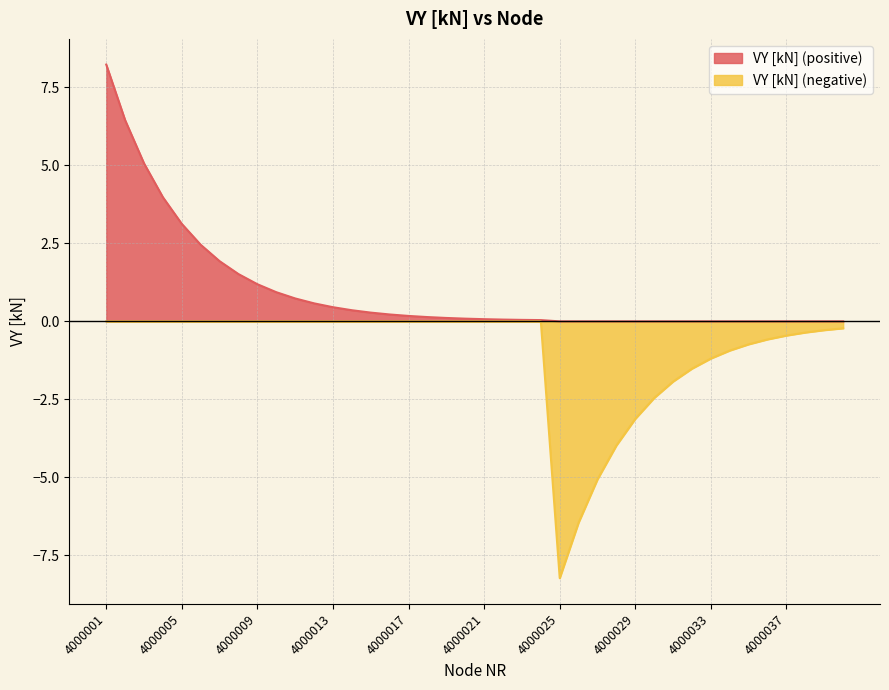

Between 4000006 and 4000037, which is larger?

4000006